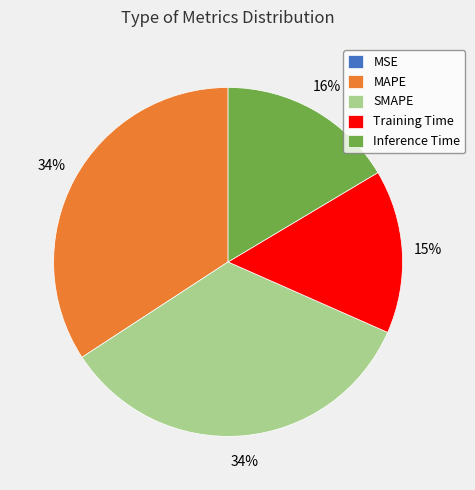

Does Training Time represent more than half of the total?

No